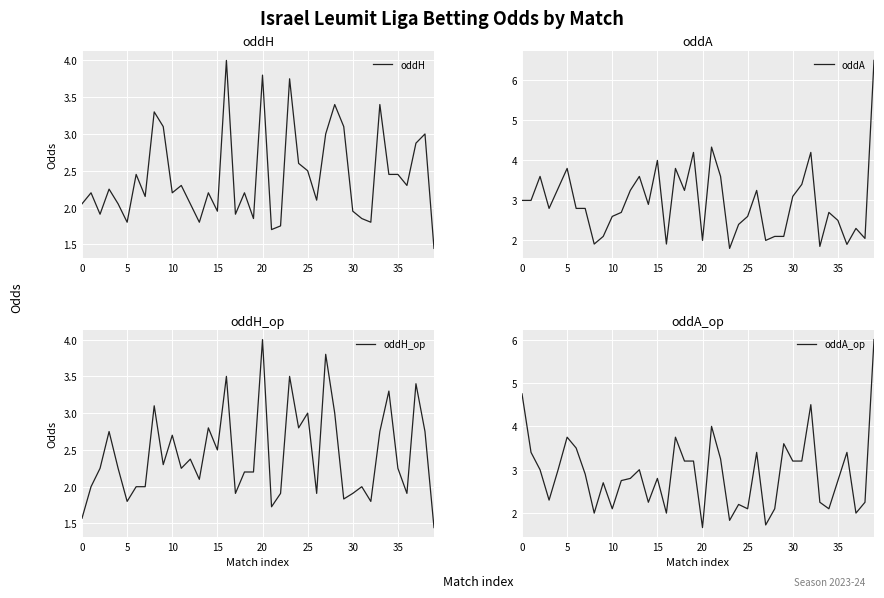

How many categories are shown in the chart?

40